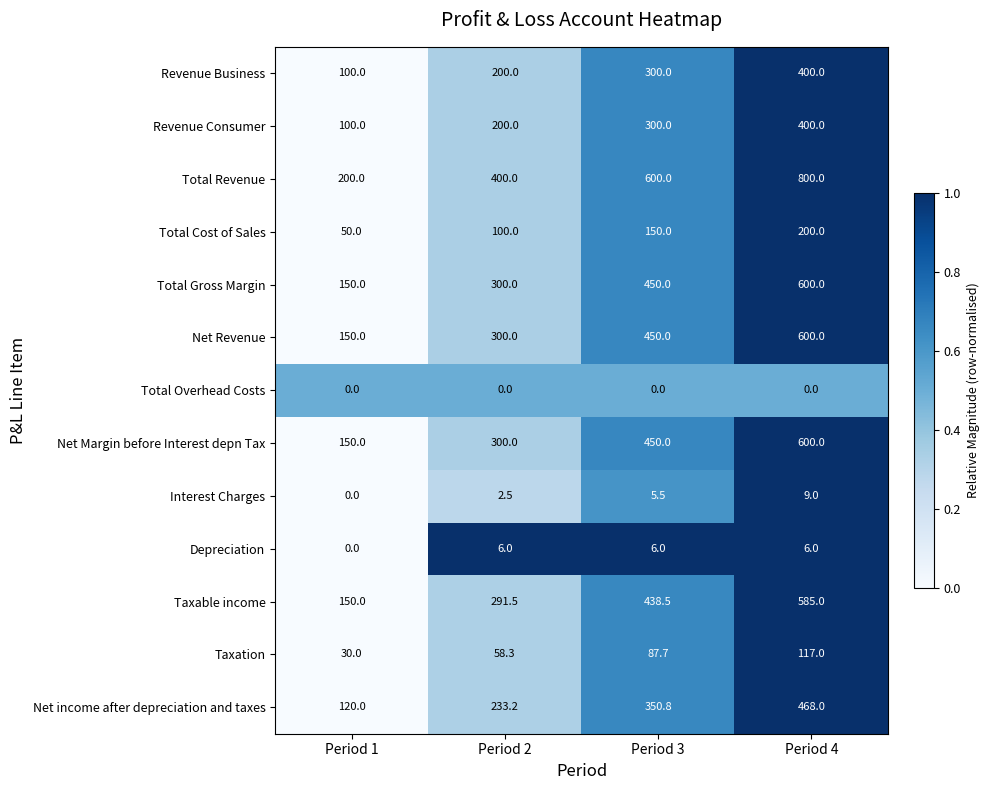

Between Period 2 and Period 3, which series saw the biggest shift?

Total Revenue